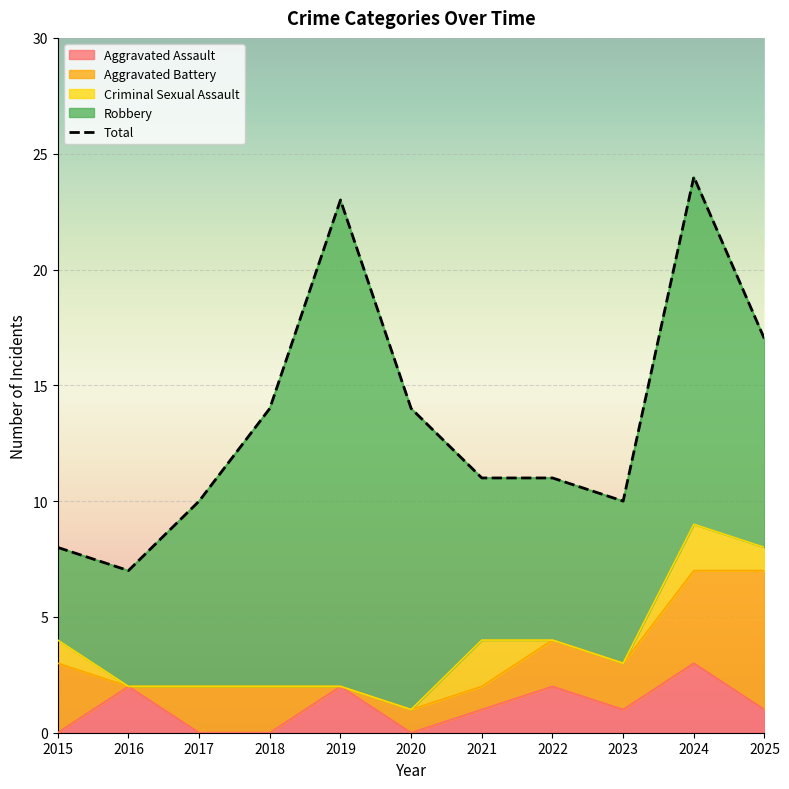

What is the change in value from 2015 to 2023?

+2